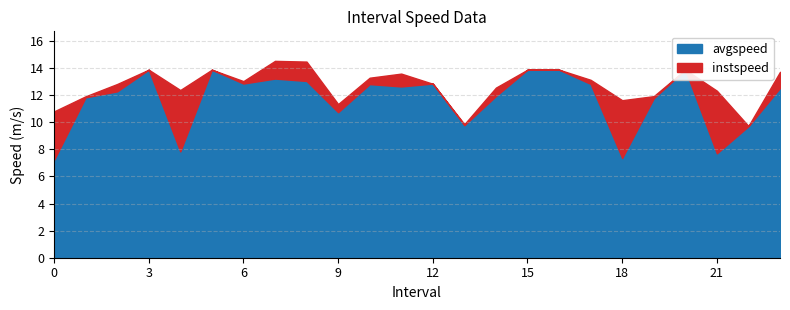

Does the chart have visible grid lines?

Yes